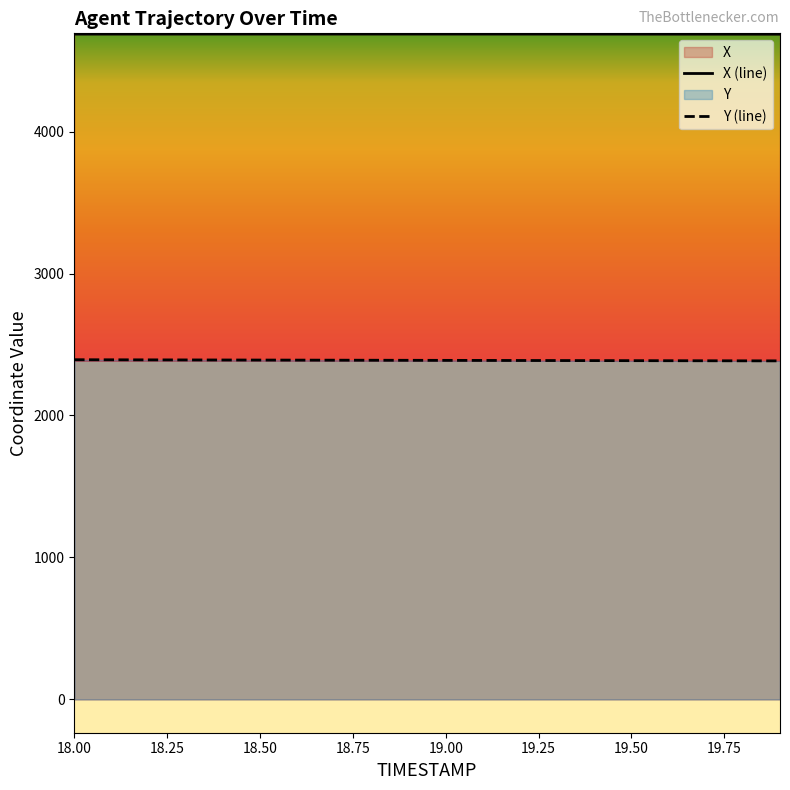

Which series has the largest range (max minus min)?

Y